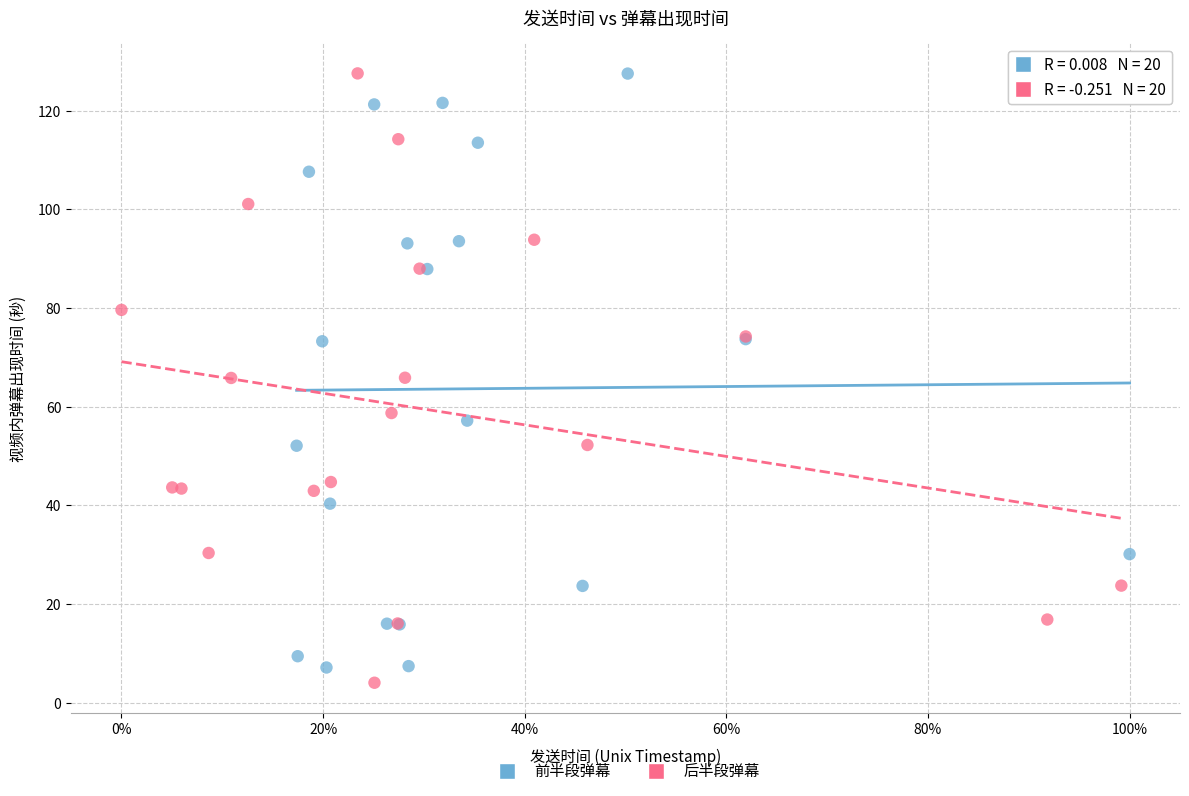

What are all the series names shown in the legend?

前半段弹幕, 后半段弹幕